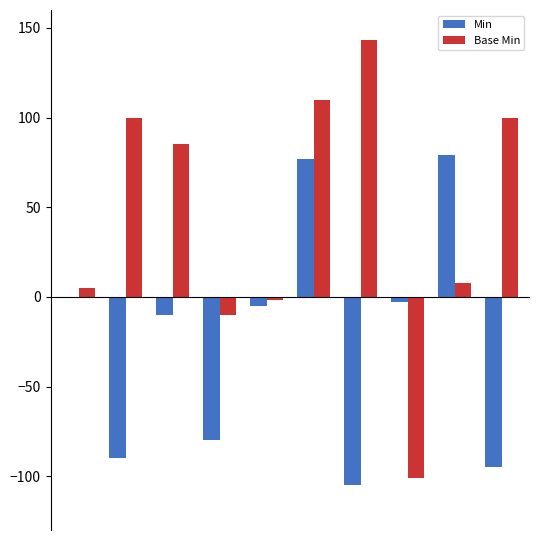

What is the maximum value for Min?

79